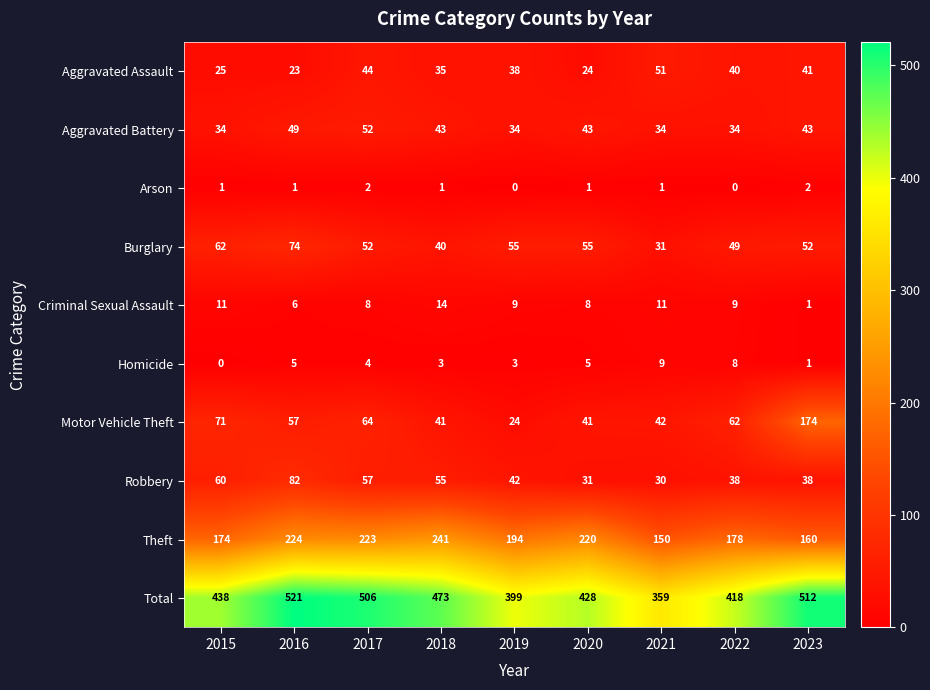

How many values in the Homicide series are below 4?

4